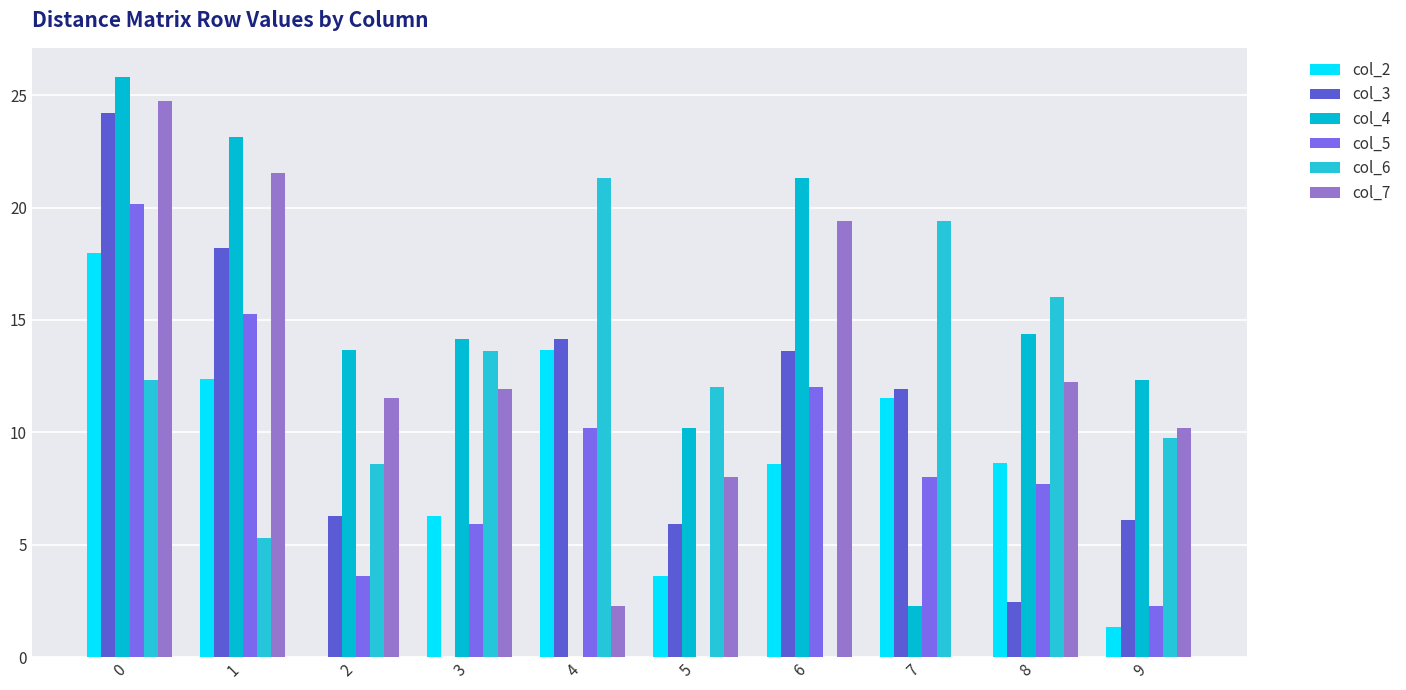

Rank the series by their maximum value, from highest to lowest.

col_4, col_7, col_3, col_6, col_5, col_2